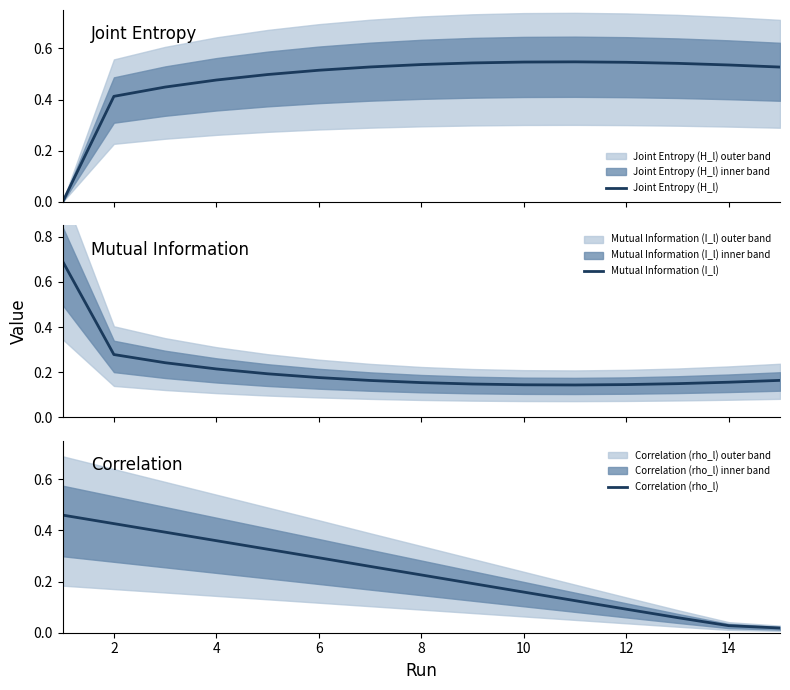

Rank the series by their maximum value, from highest to lowest.

Mutual Information (I_l), Joint Entropy (H_l), Correlation (rho_l)